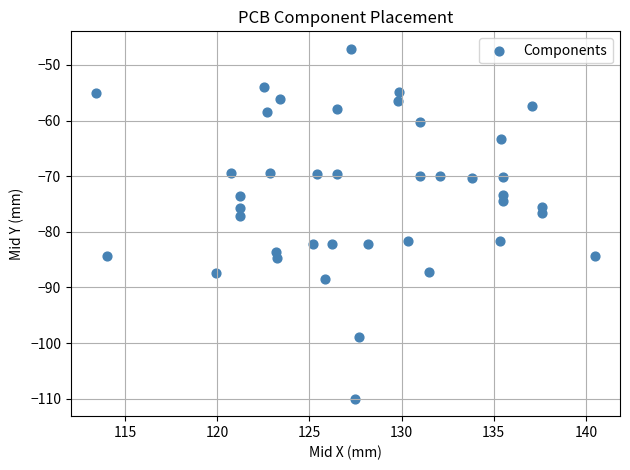

What is the range of X values (max minus min)?

27.1